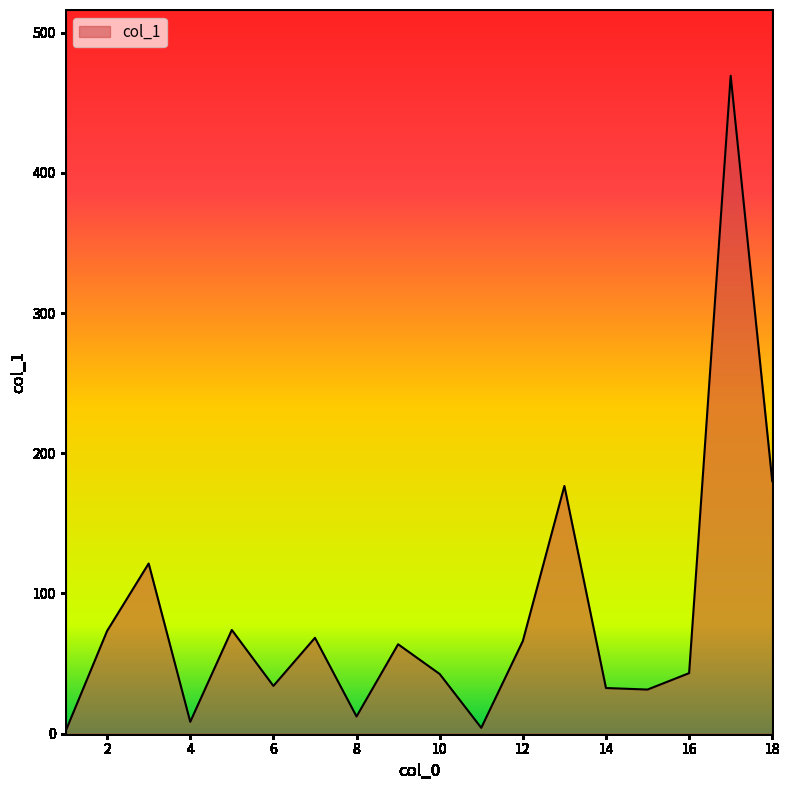

What is the greatest value displayed?

469.2